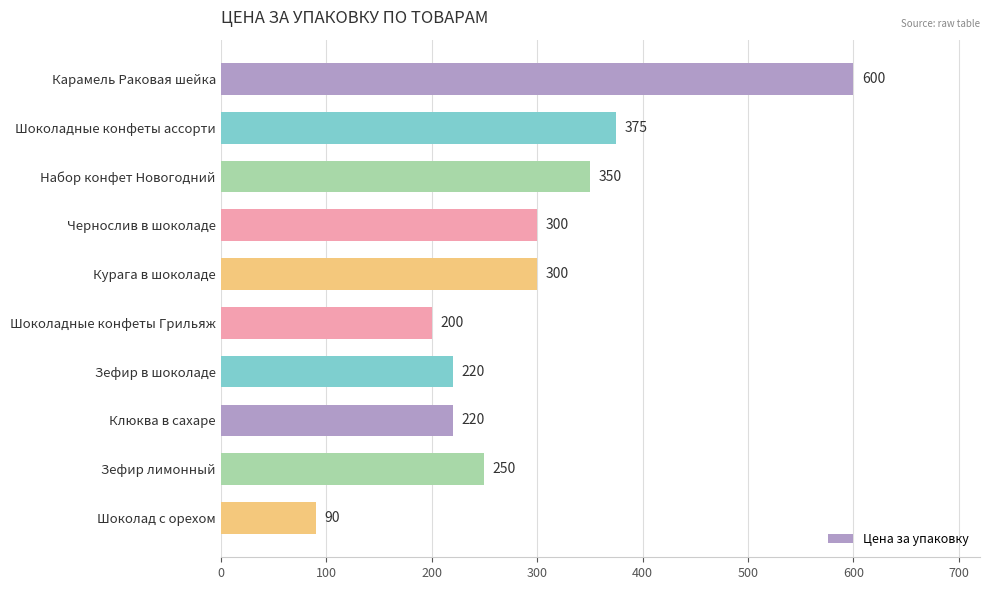

What is the ratio of the value at Курага в шоколаде to the value at Набор конфет Новогодний?

0.9